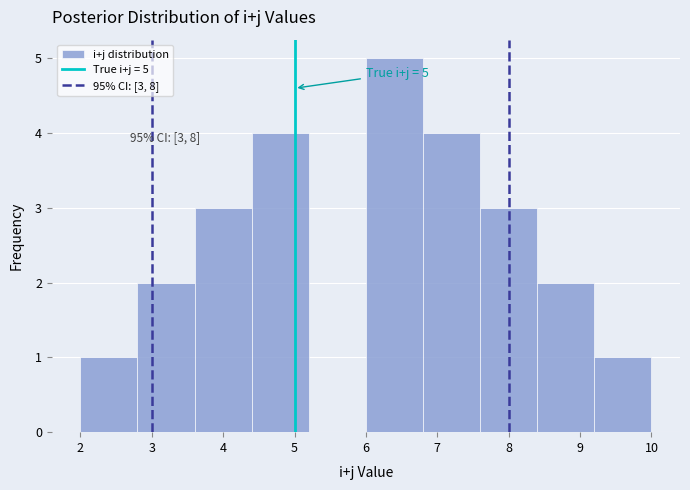

Which range on the x-axis has the tallest bar?

6.0 to 6.8